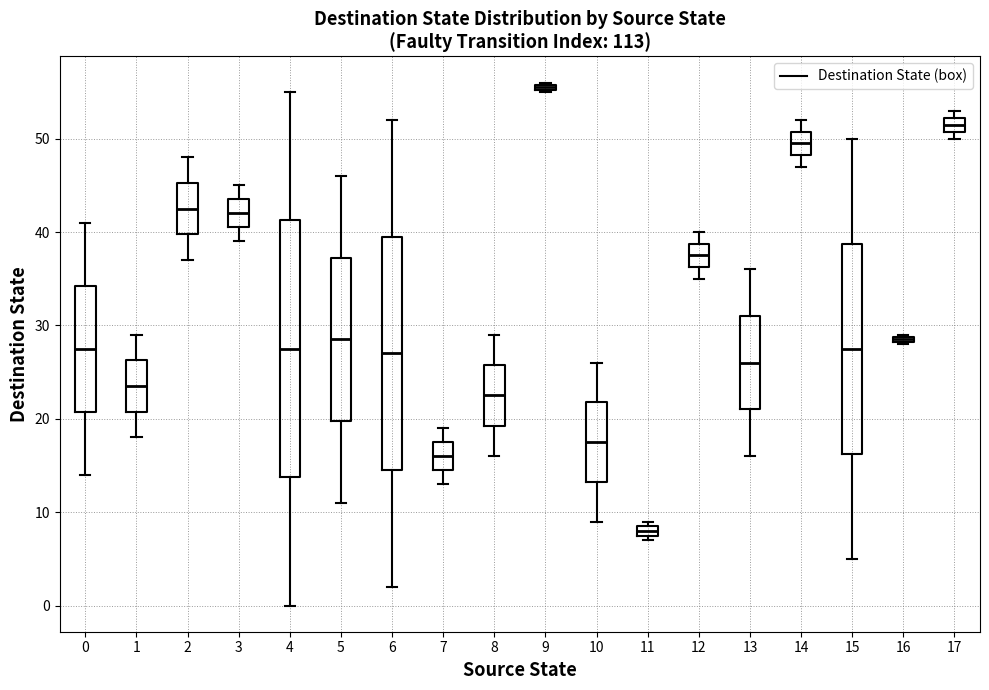

Which box's median line is the lowest?

11